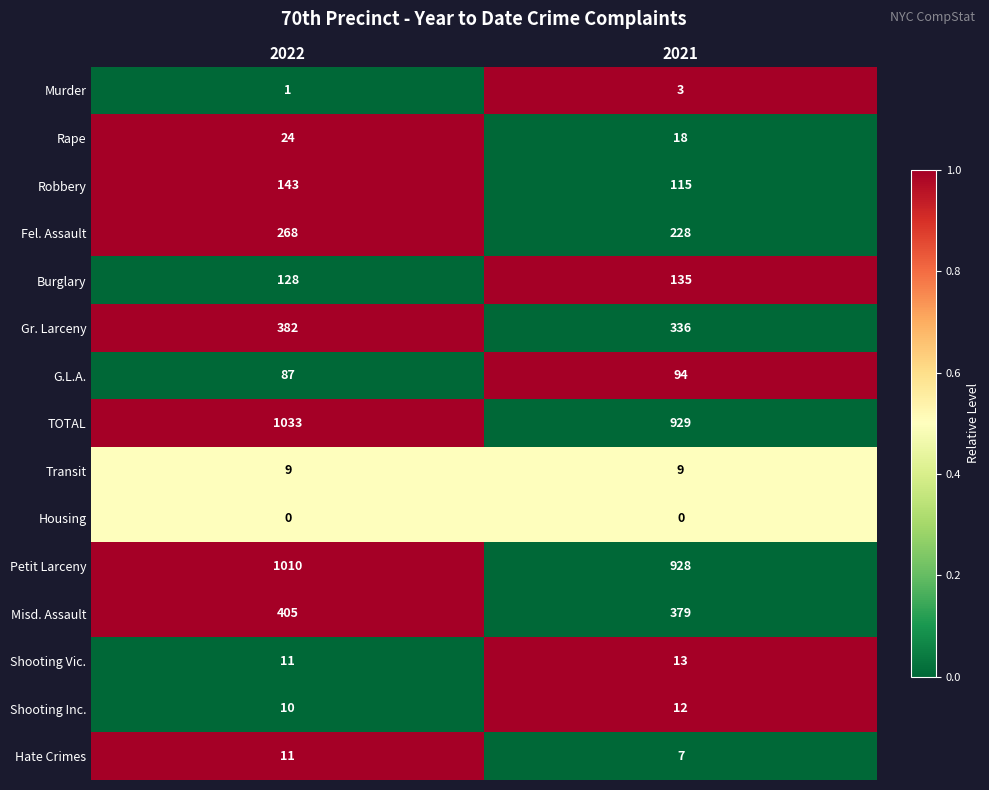

Reading left to right, what are all the values shown in this chart?

Murder: 1	3
Rape: 24	18
Robbery: 143	115
Fel. Assault: 268	228
Burglary: 128	135
Gr. Larceny: 382	336
G.L.A.: 87	94
TOTAL: 1033	929
Transit: 9	9
Housing: 0	0
Petit Larceny: 1010	928
Misd. Assault: 405	379
Shooting Vic.: 11	13
Shooting Inc.: 10	12
Hate Crimes: 11	7